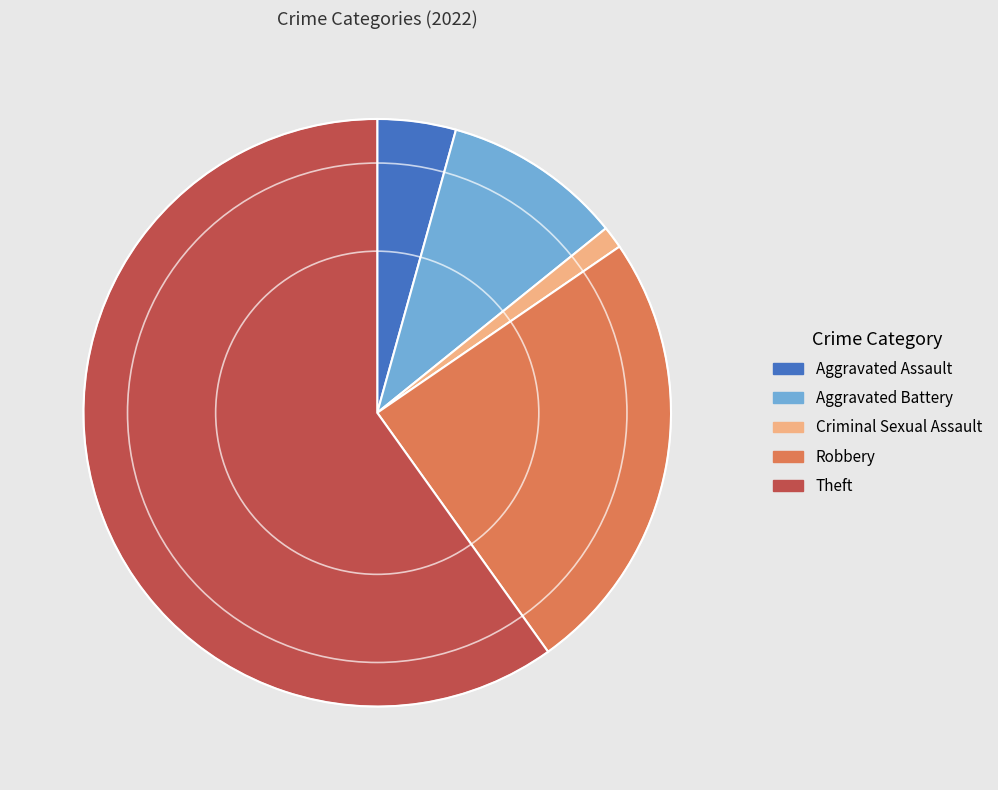

Do Theft and Criminal Sexual Assault together represent more than half of the pie?

Yes